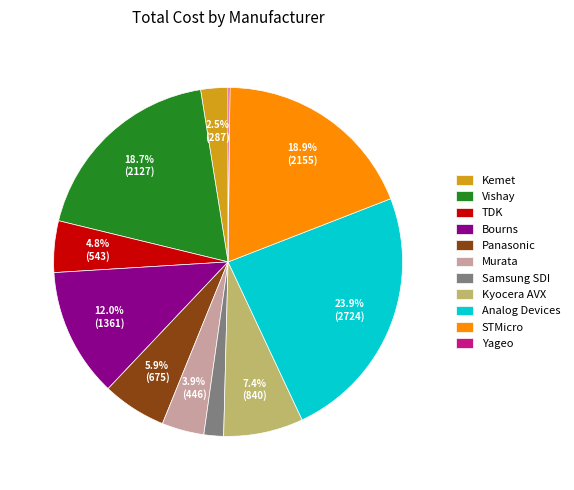

To the nearest percent, what percentage of the pie is Analog Devices?

24%